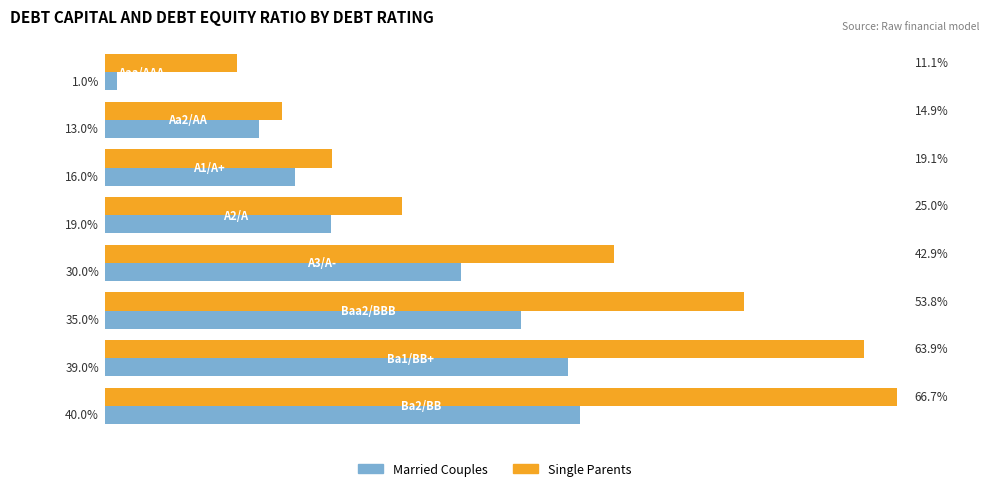

Which series has the largest total across all categories?

Single Parents